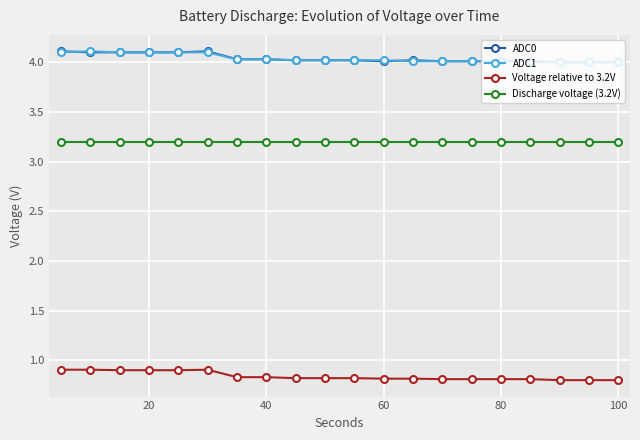

Does the chart display data point markers on the line(s)?

Yes